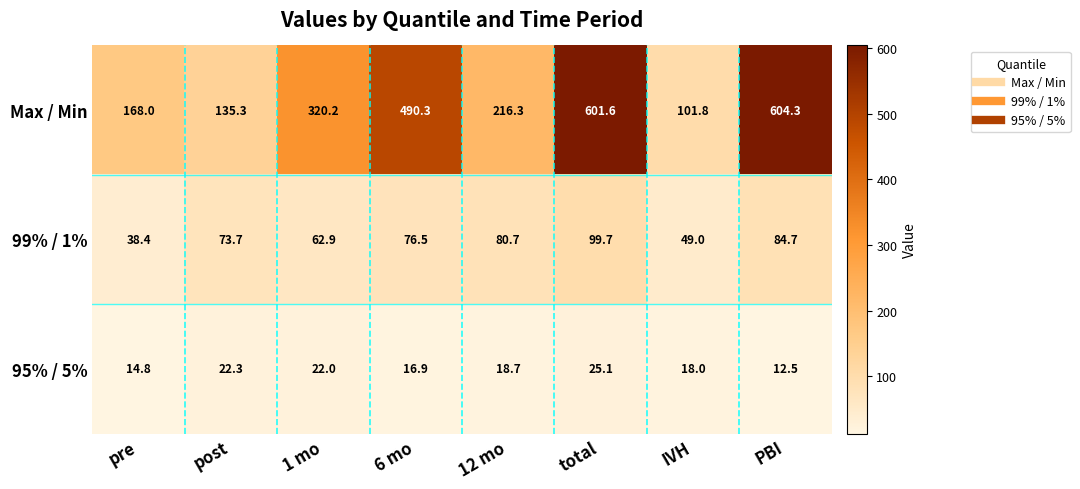

List the series in order of their overall mean, lowest first.

95% / 5%, 99% / 1%, Max / Min